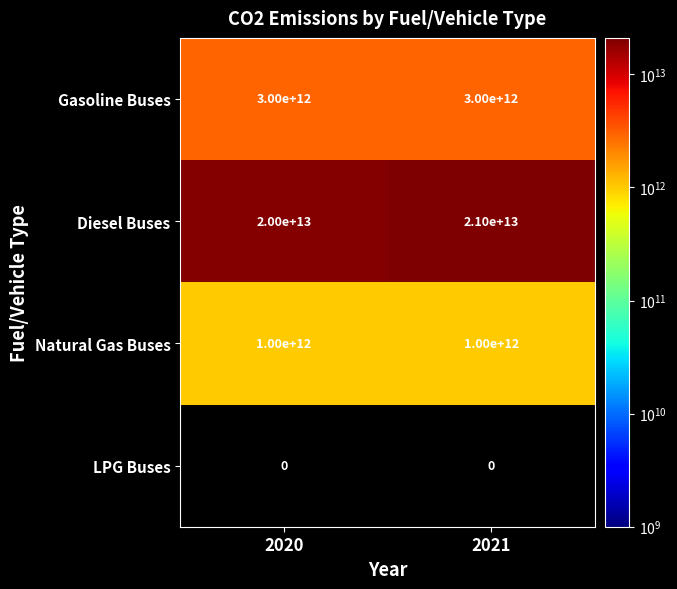

Is the value of Natural Gas Buses at 2021 greater than the value of Gasoline Buses at 2021?

No